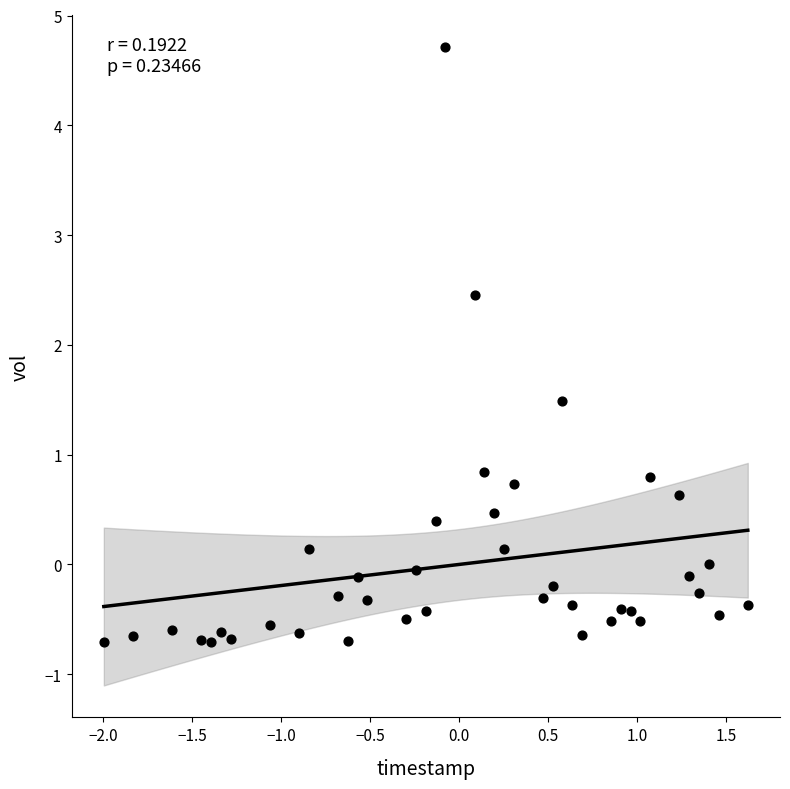

What is the range of X values (max minus min)?

3.6